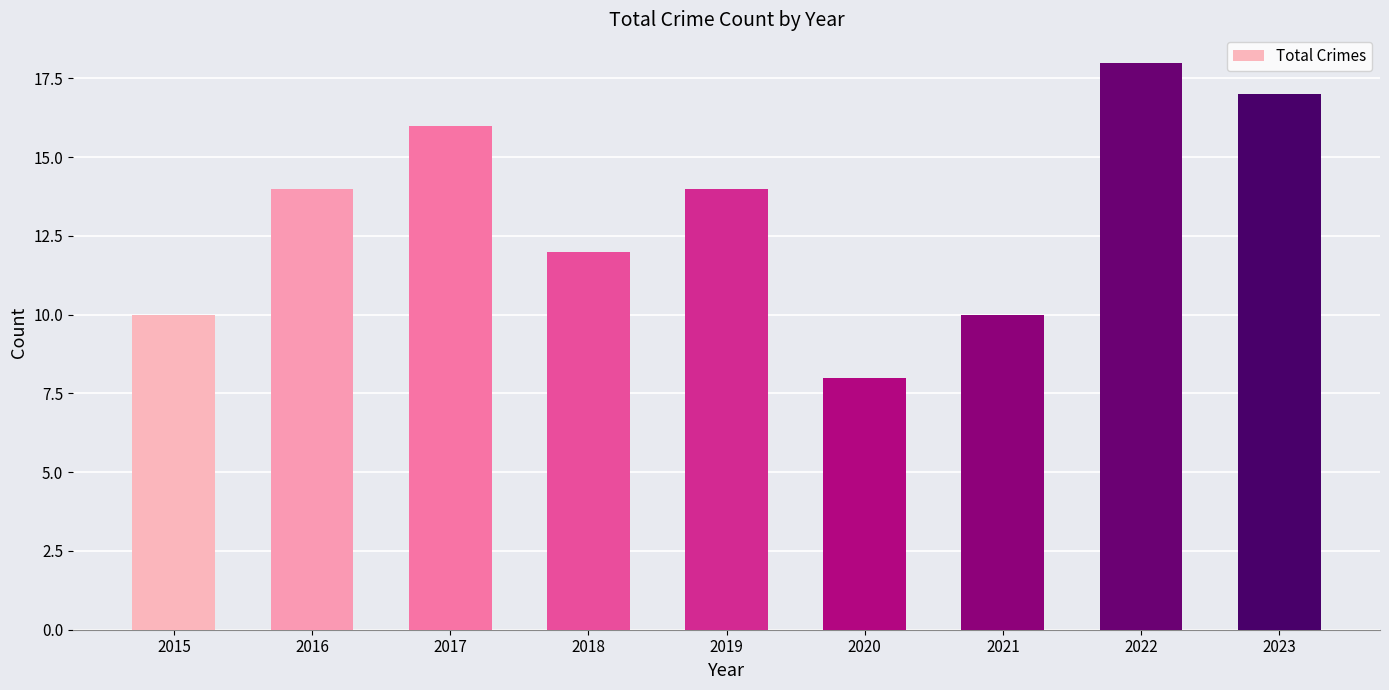

The value at 2019 is 14. True or false?

True